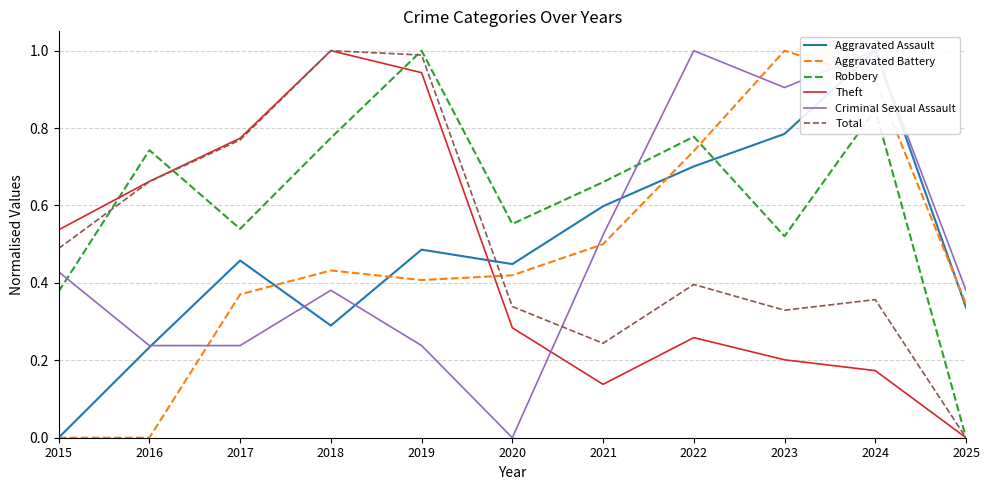

How many interior local valleys does the Robbery series have?

3